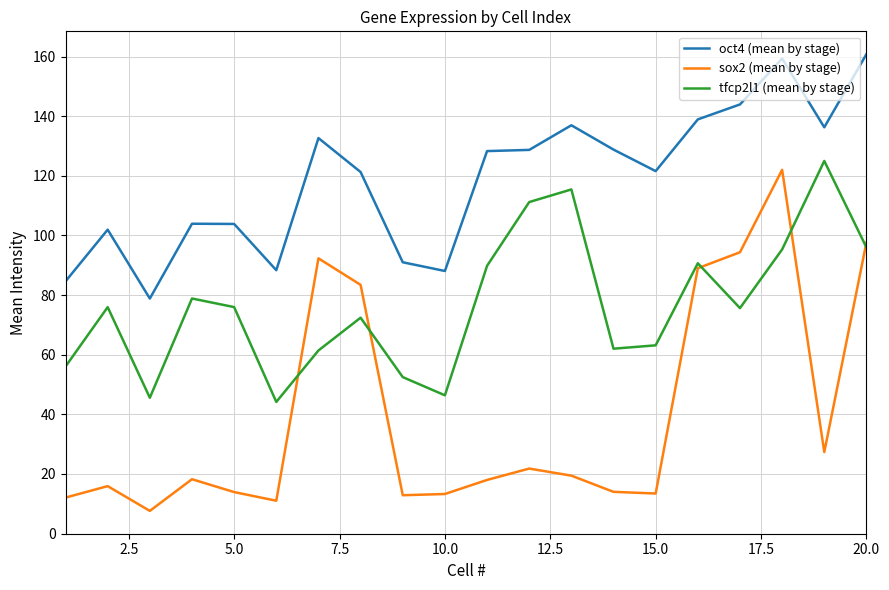

What are all the series names shown in the legend?

oct4 (mean by stage), sox2 (mean by stage), tfcp2l1 (mean by stage)